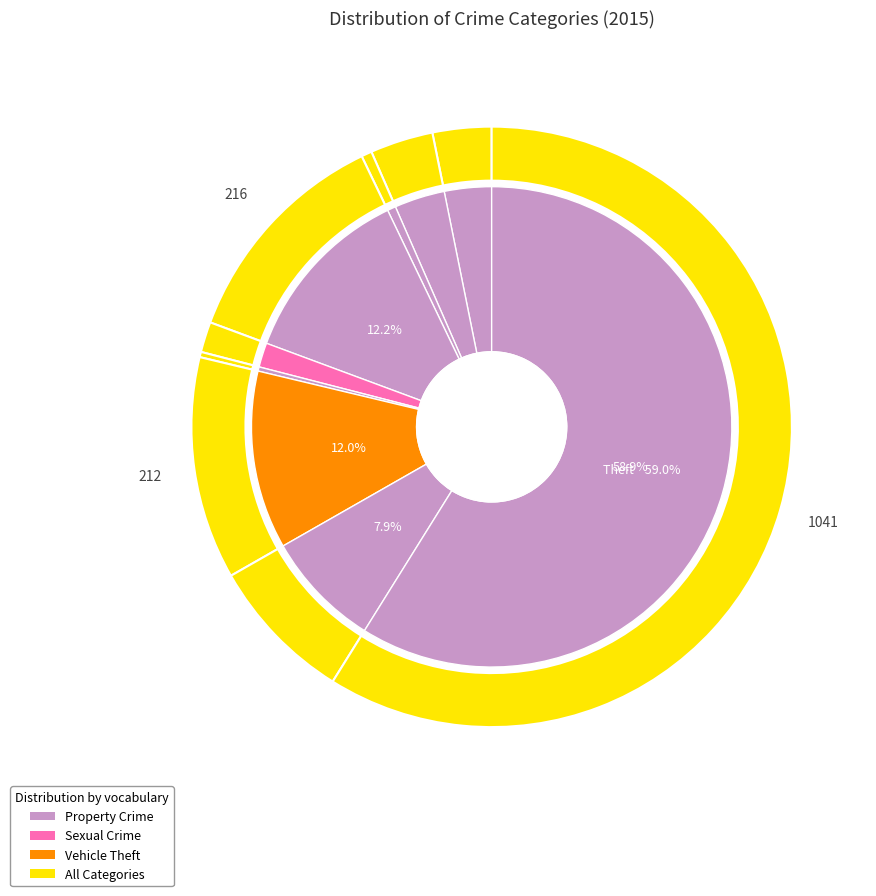

Does Aggravated Assault account for over 50% of the chart?

No